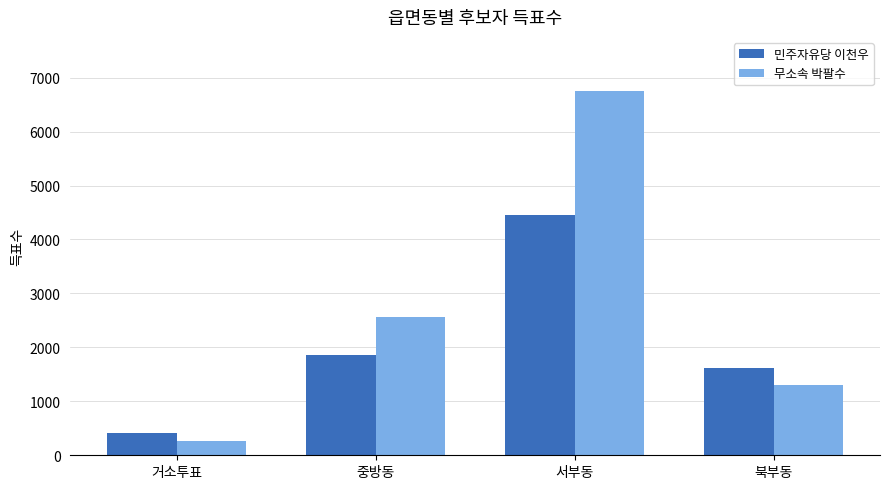

What is the approximate value of 무소속 박팔수 at 북부동, to the nearest 10?

1310